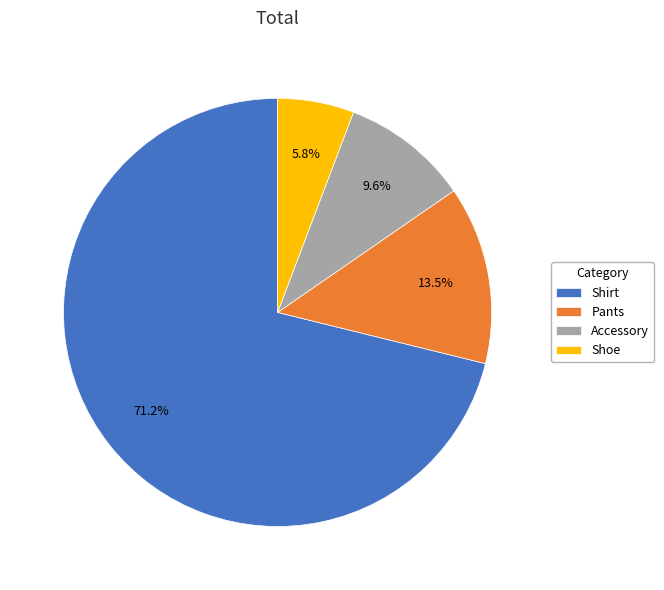

Rank the categories by value from highest to lowest.

Shirt, Pants, Accessory, Shoe